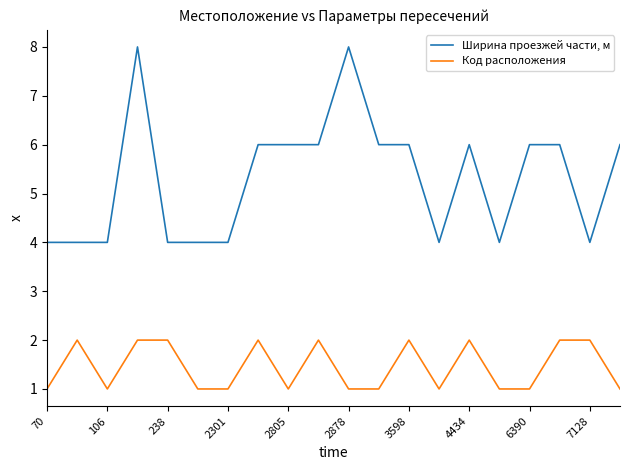

True or false: Ширина проезжей части, м and Код расположения cross at least once.

False